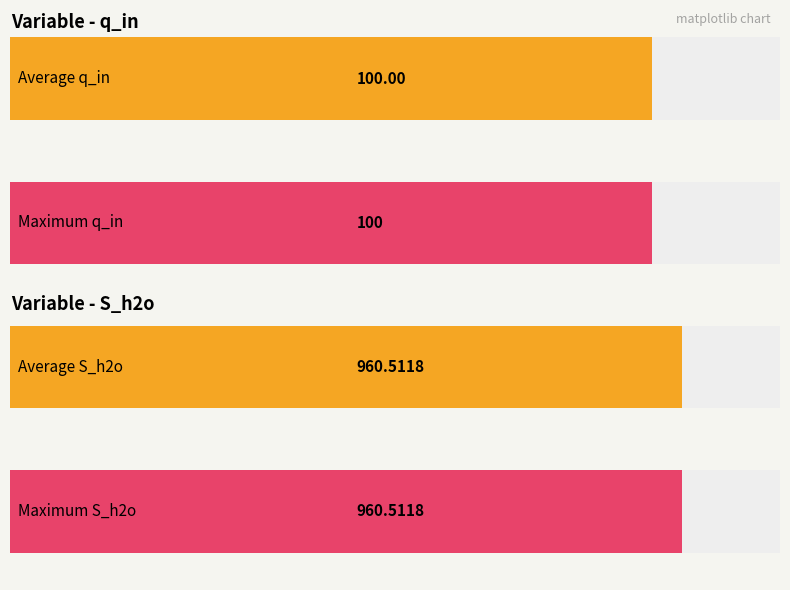

Which series has the largest total across all categories?

S_h2o